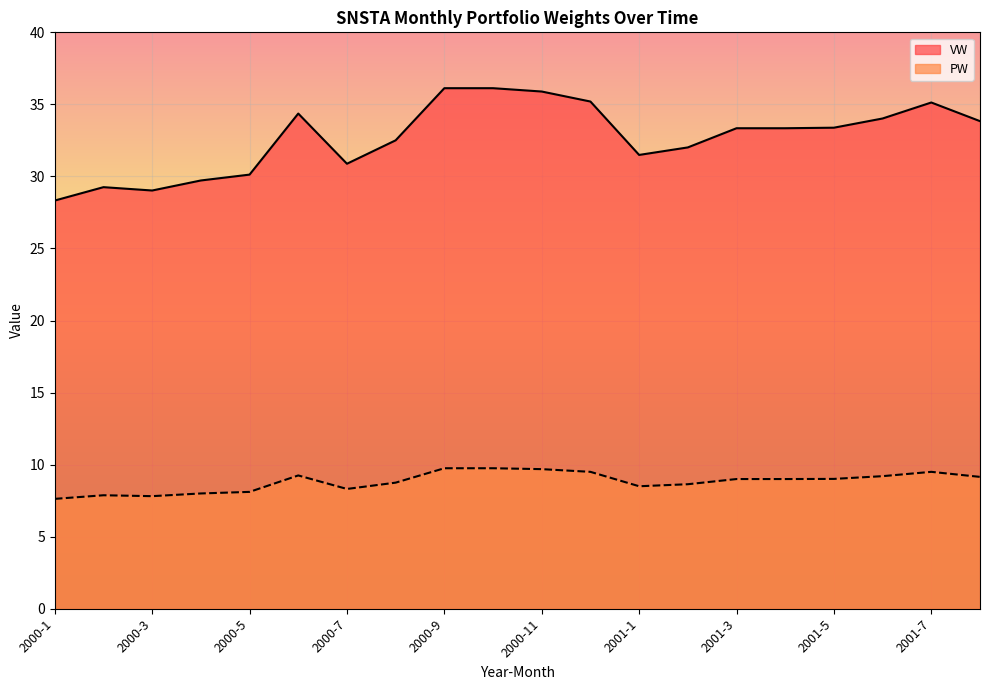

At which category does PW reach its first local valley?

2000-3